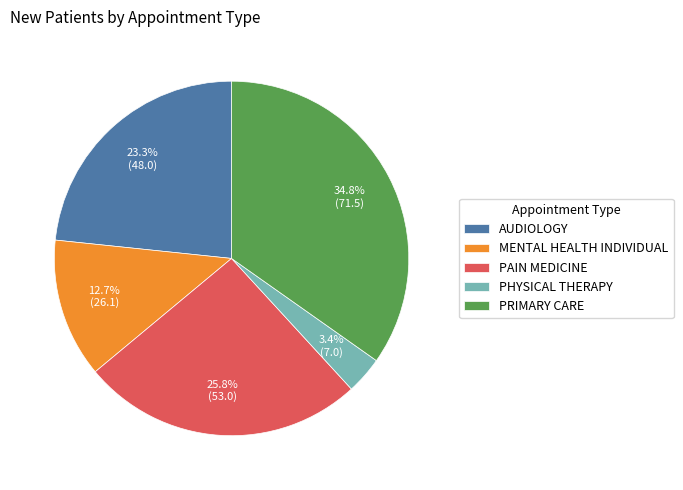

What is the smallest slice in the pie chart?

PHYSICAL THERAPY